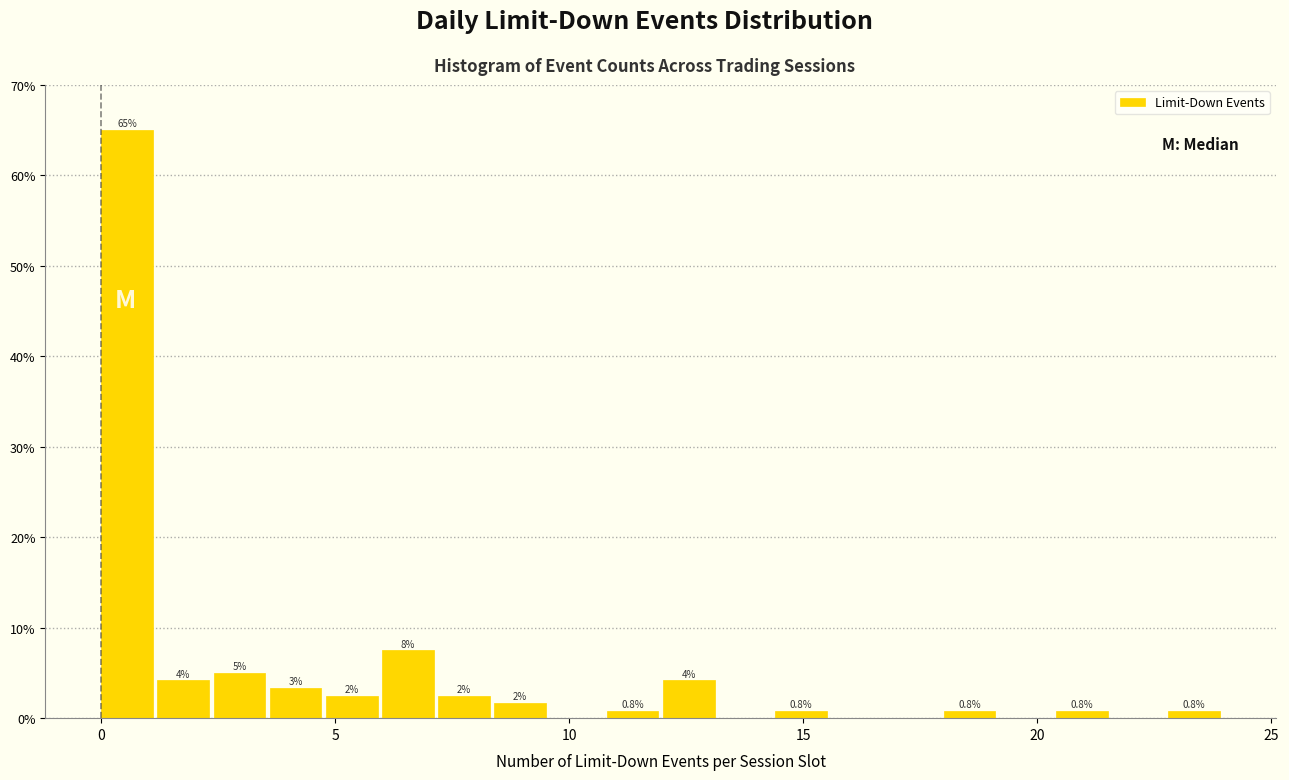

Read against the x-axis, roughly where is the centre of the tallest bar?

0.5